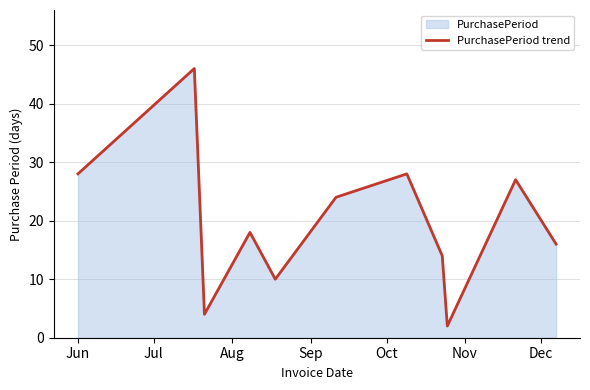

What is the maximum value shown in the chart?

46